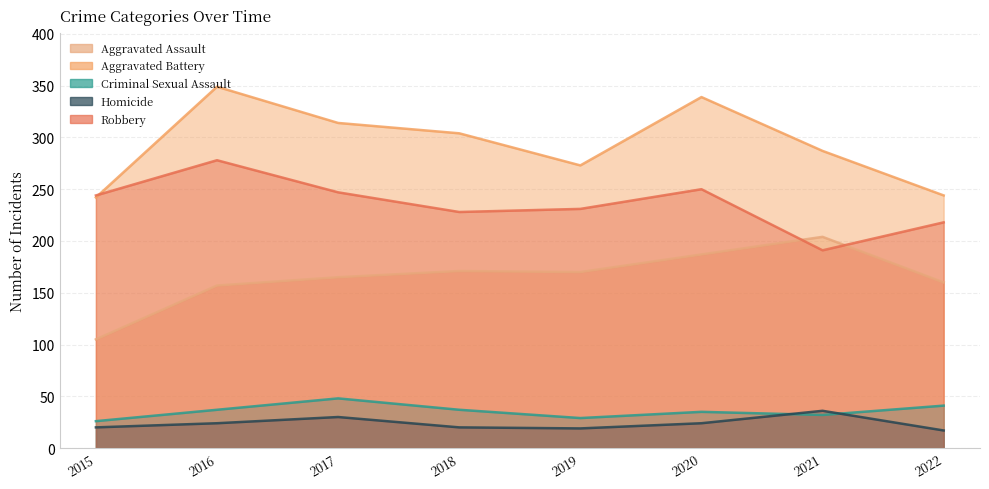

Reading left to right, extract all data points from this chart.

Aggravated Assault: 105	157	165	171	170	187	204	160
Aggravated Battery: 242	349	314	304	273	339	287	244
Criminal Sexual Assault: 26	37	48	37	29	35	32	41
Homicide: 20	24	30	20	19	24	36	17
Robbery: 244	278	247	228	231	250	191	218